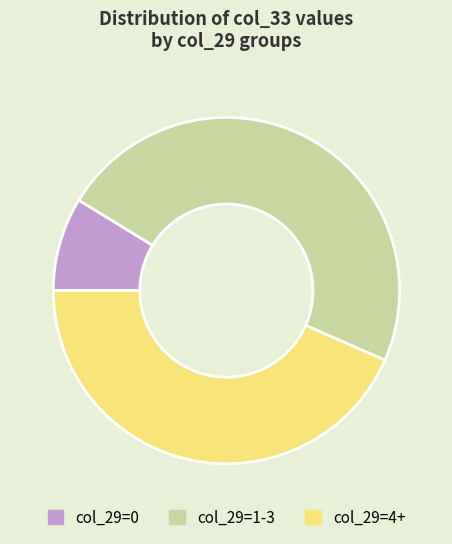

True or false: col_29=1-3 accounts for 60% of the total.

False